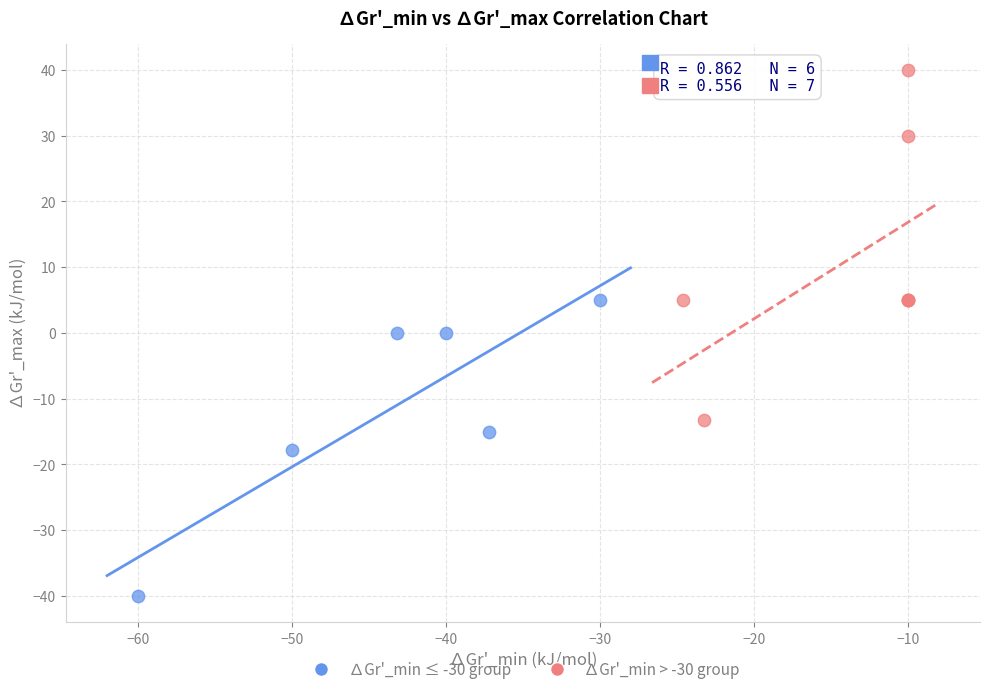

Which series reaches the maximum Y coordinate?

∆Gr'_min > -30 group